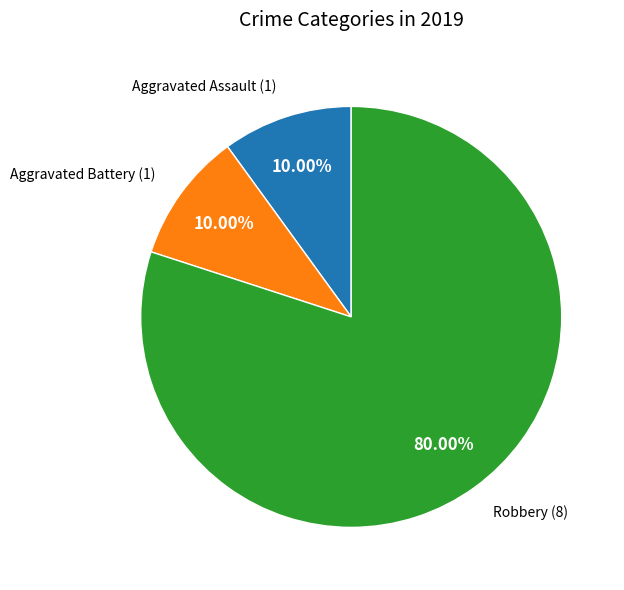

Is there a majority slice in this chart?

Yes